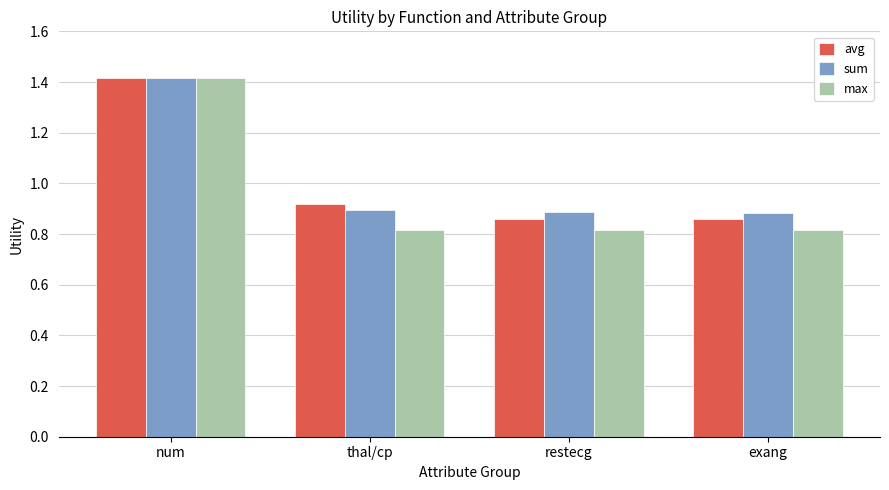

What is the total value across all series at num?

4.2